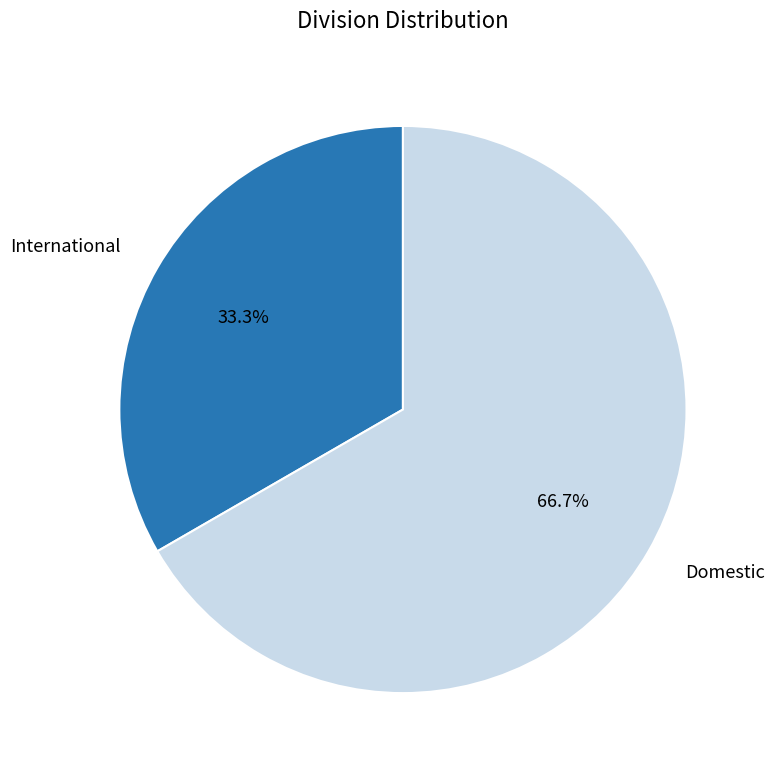

Is there a majority slice in this chart?

Yes